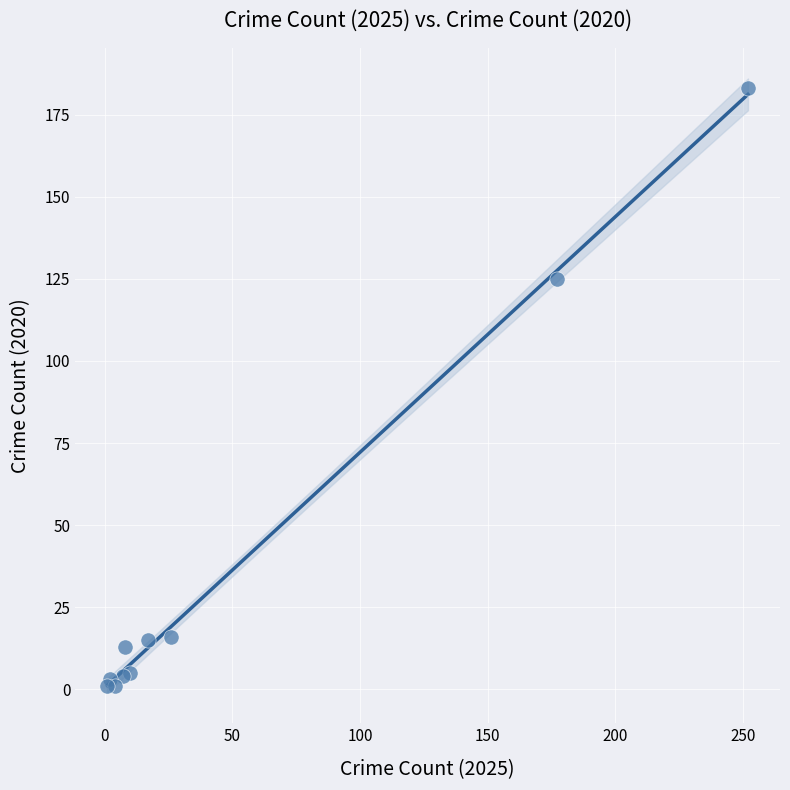

What Y value in the scatter plot is closest to 92?

125